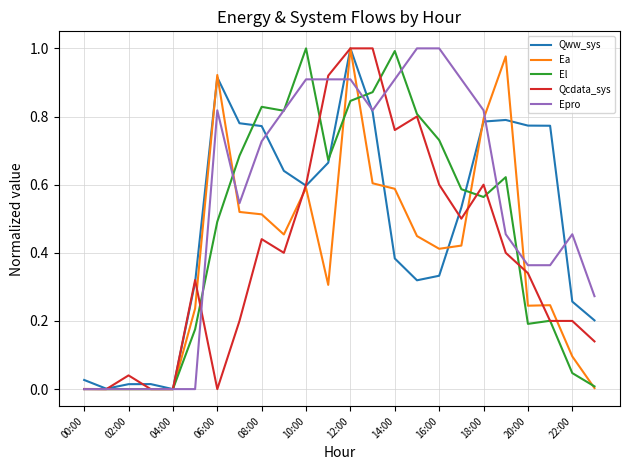

Which series has the largest total across all categories?

Epro